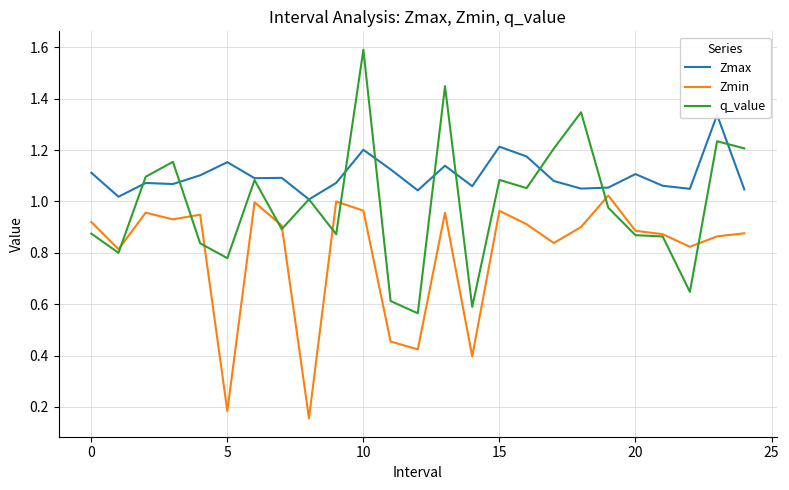

Which series has the widest spread of values?

q_value